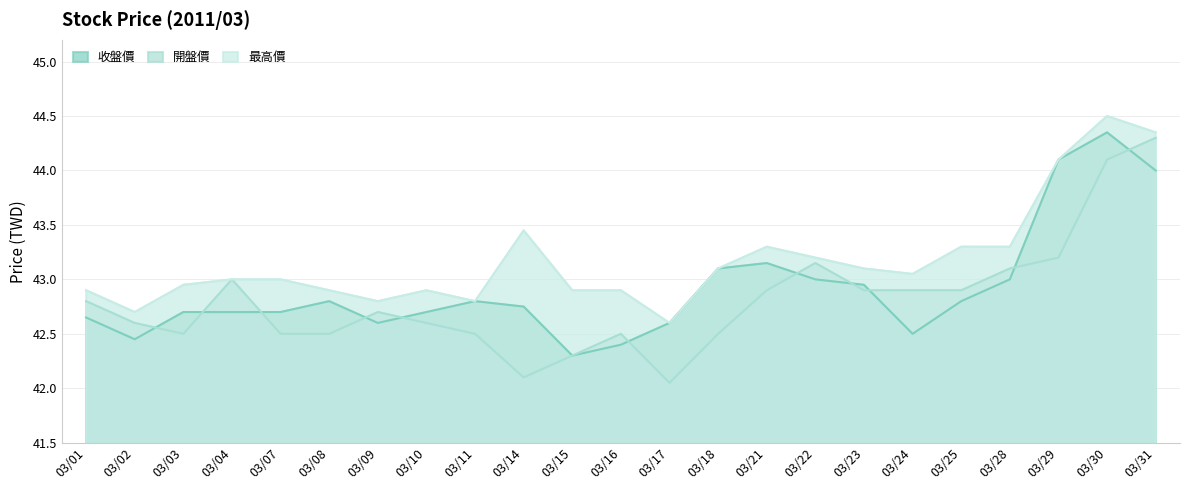

True or false: 最高價 and 開盤價 intersect in this chart.

False